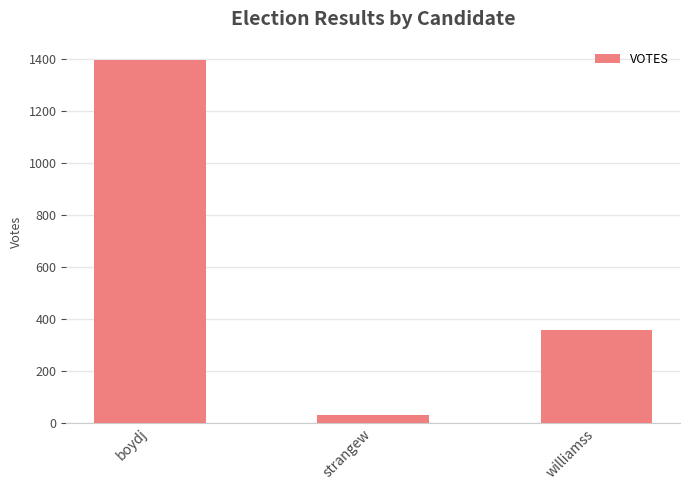

The chart shows a value of 110 at williamss. True or false?

False